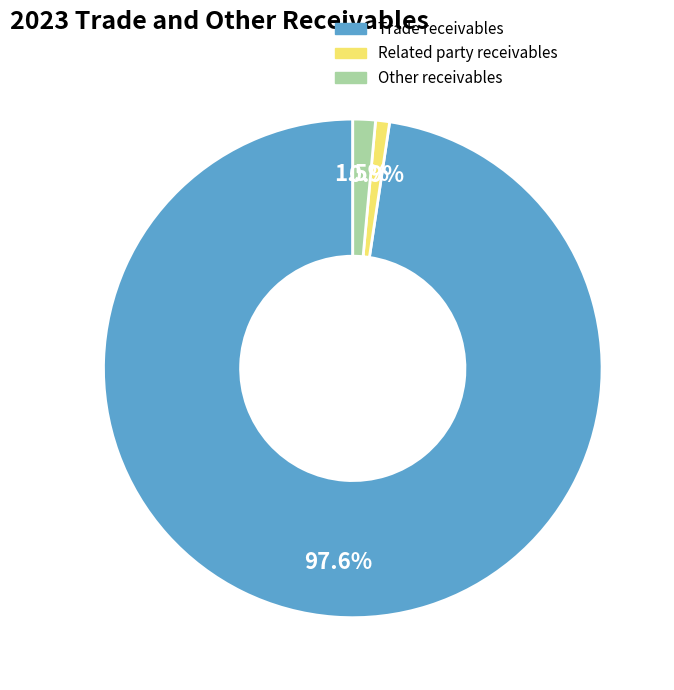

What is the largest slice in the pie chart?

Trade receivables